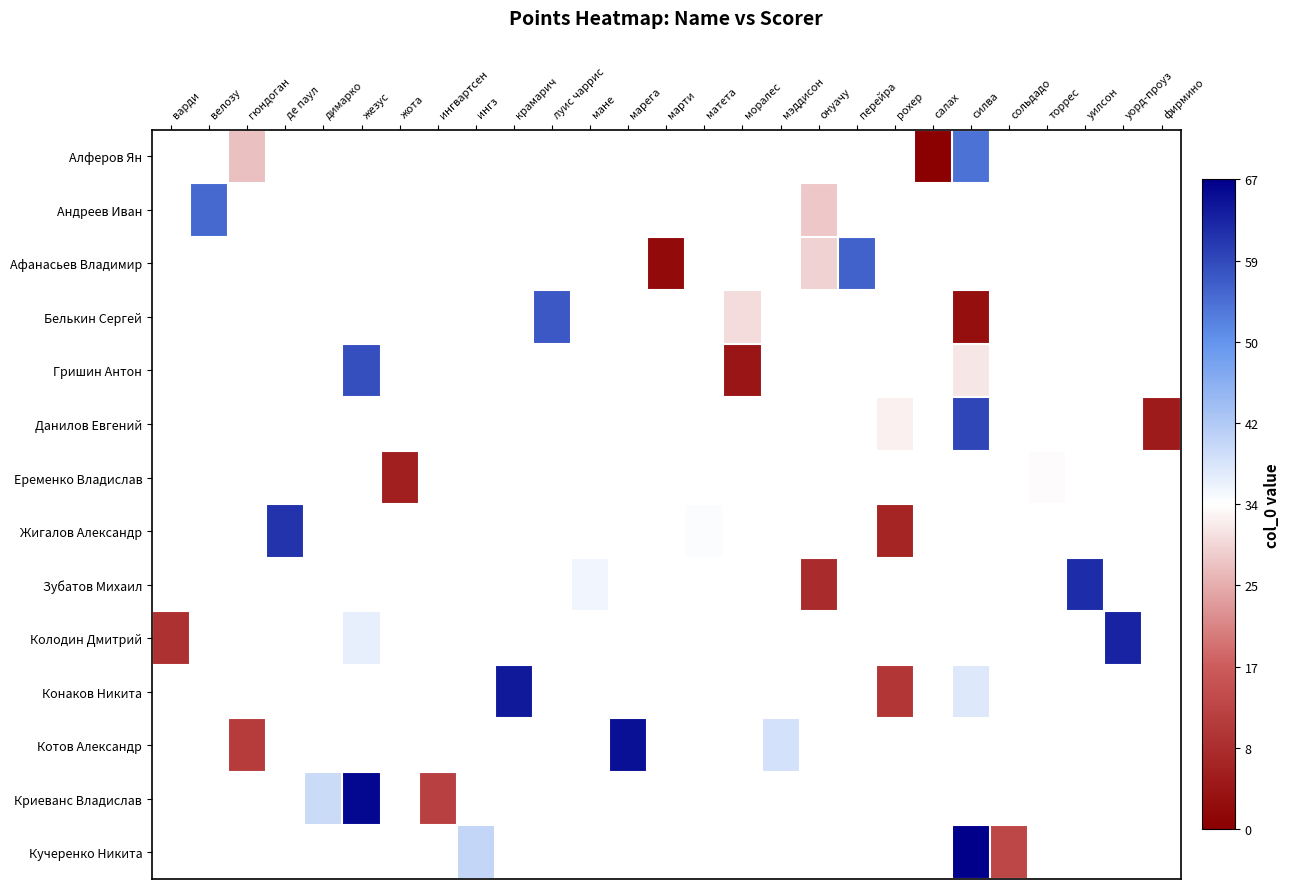

Which has a higher value, марти or силва?

силва